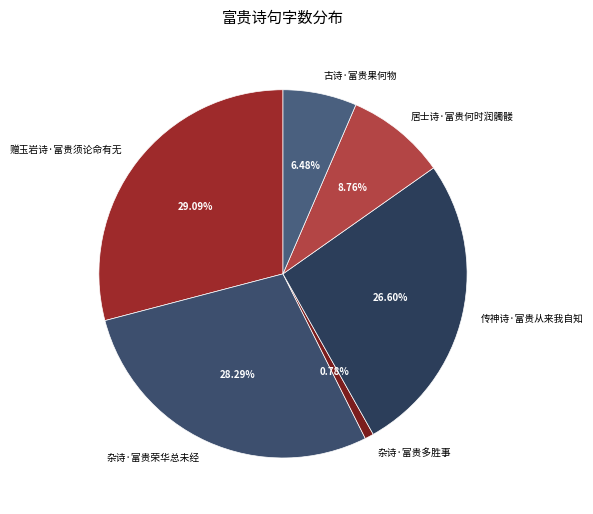

What is the ratio of the value at 传神诗·富贵从来我自知 to the value at 杂诗·富贵多胜事?

34.3